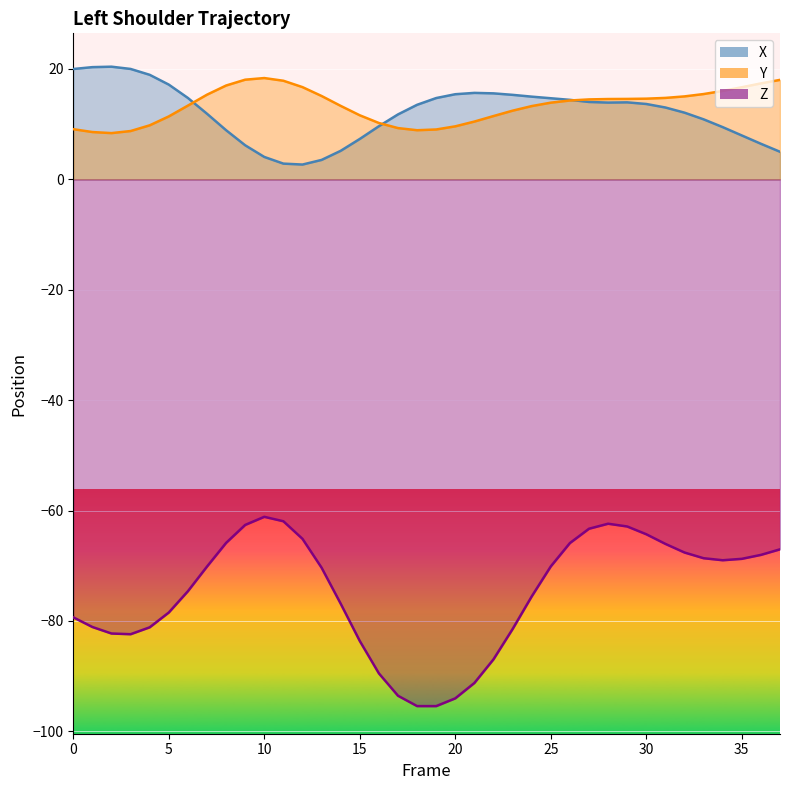

Reading left to right, extract all data points from this chart.

X: 0=20.0	1=20.3	2=20.4	3=20.0	4=18.9	5=17.2	6=14.7	7=11.9	8=8.9	9=6.2	10=4.1	11=2.9	12=2.7	13=3.5	14=5.2	15=7.3	16=9.6	17=11.8	18=13.5	19=14.7	20=15.4	21=15.7	22=15.6	23=15.3	24=15.0	25=14.7	26=14.4	27=14.0	28=13.9	29=14.0	30=13.7	31=13.0	32=12.1	33=10.9	34=9.5	35=8.0	36=6.4	37=5.0
Y: 0=9.1	1=8.6	2=8.4	3=8.8	4=9.8	5=11.4	6=13.4	7=15.3	8=17.0	9=18.1	10=18.4	11=17.9	12=16.7	13=15.1	14=13.3	15=11.6	16=10.2	17=9.3	18=8.9	19=9.0	20=9.6	21=10.5	22=11.5	23=12.4	24=13.3	25=13.9	26=14.3	27=14.5	28=14.6	29=14.6	30=14.6	31=14.8	32=15.0	33=15.5	34=16.0	35=16.7	36=17.4	37=18.0
Z: 0=-79.3	1=-81.1	2=-82.3	3=-82.4	4=-81.2	5=-78.5	6=-74.6	7=-70.1	8=-65.9	9=-62.6	10=-61.1	11=-61.9	12=-65.1	13=-70.3	14=-76.9	15=-83.6	16=-89.5	17=-93.5	18=-95.4	19=-95.4	20=-94.0	21=-91.2	22=-86.9	23=-81.5	24=-75.6	25=-70.1	26=-65.9	27=-63.3	28=-62.4	29=-62.9	30=-64.3	31=-66.0	32=-67.6	33=-68.6	34=-69.0	35=-68.7	36=-68.0	37=-67.0